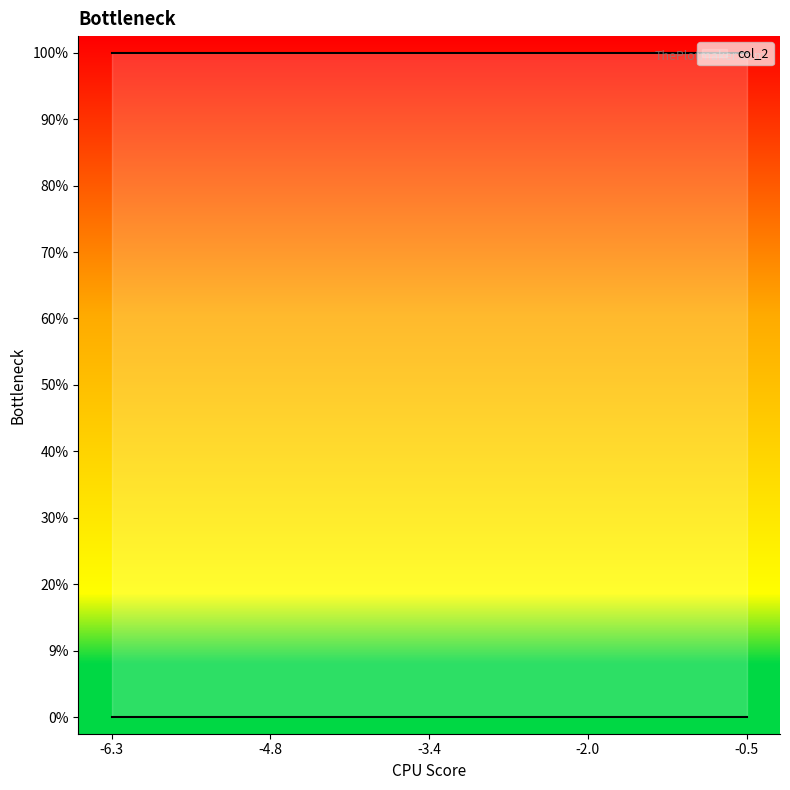

True or false: col_2 and col_1 intersect in this chart.

False